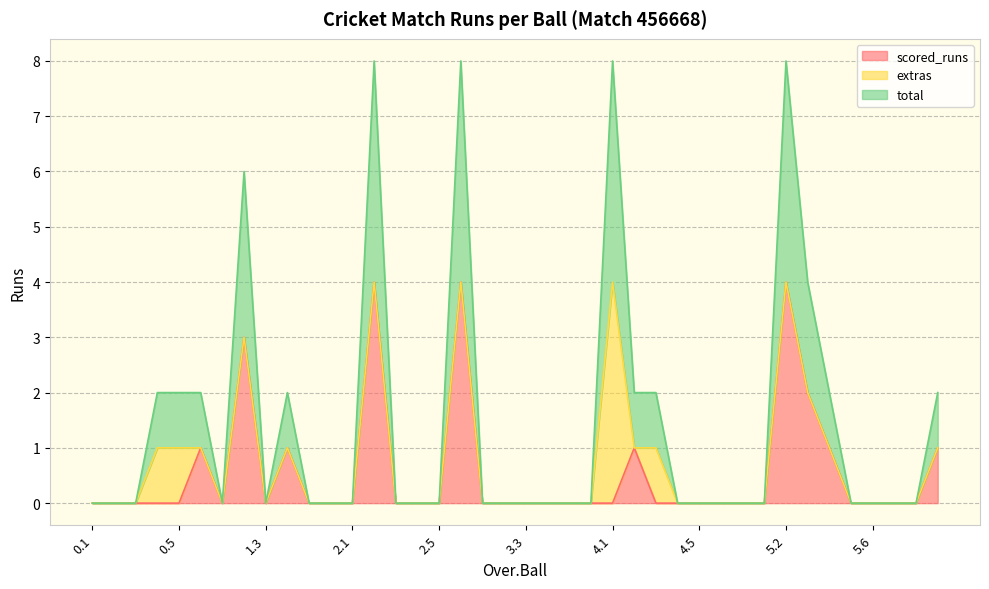

How many lines are shown in the chart?

3